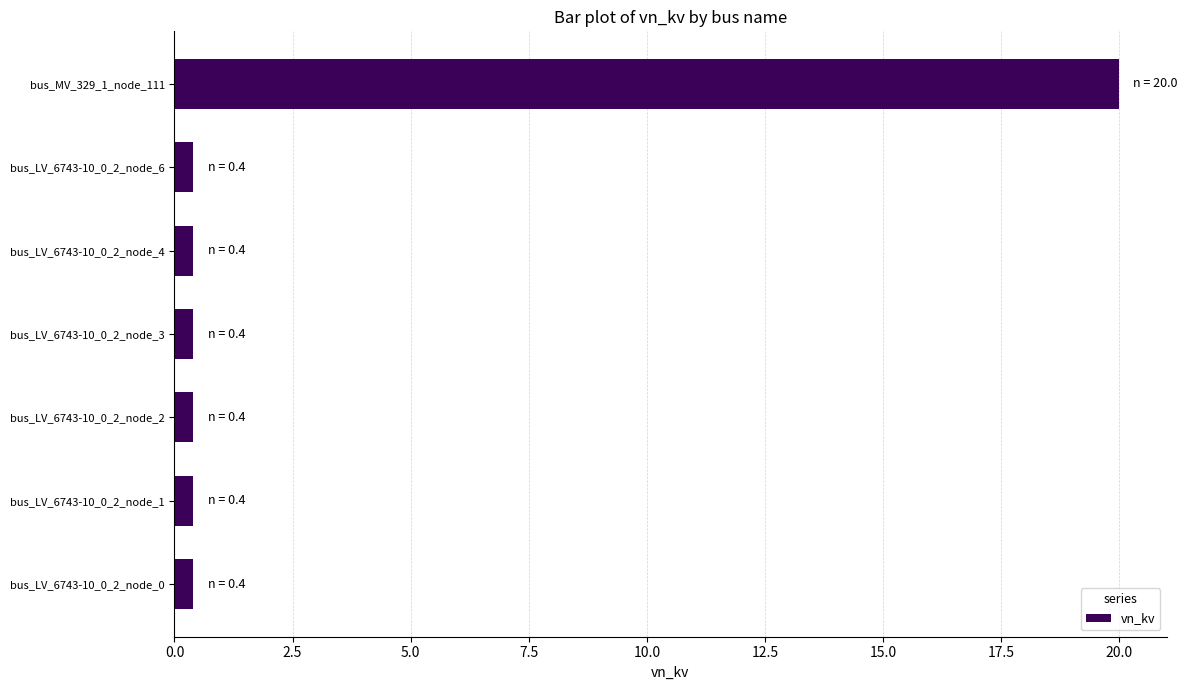

What is the average value?

3.2